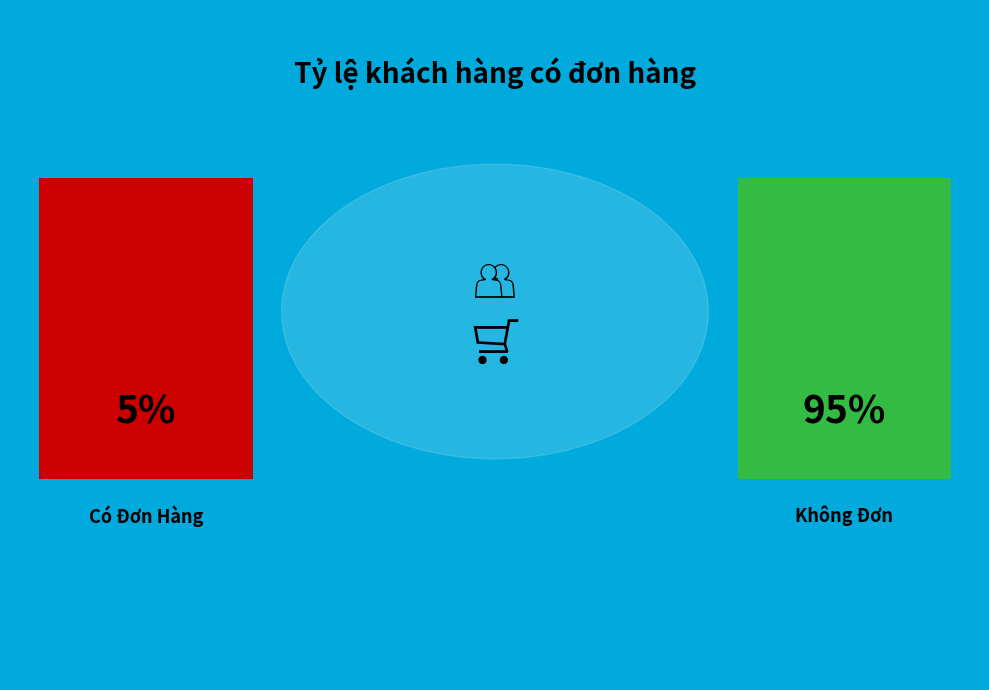

True or false: 2 accounts for 1% of the total.

False